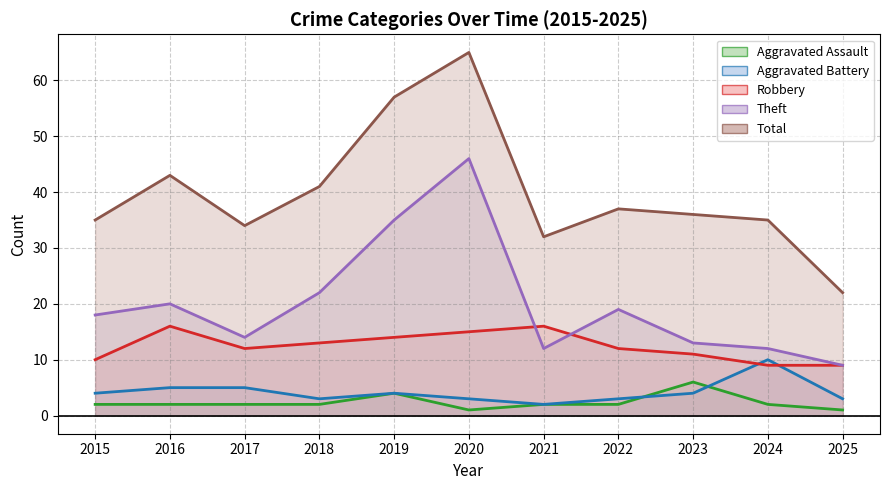

What is the sum of all Total values?

437